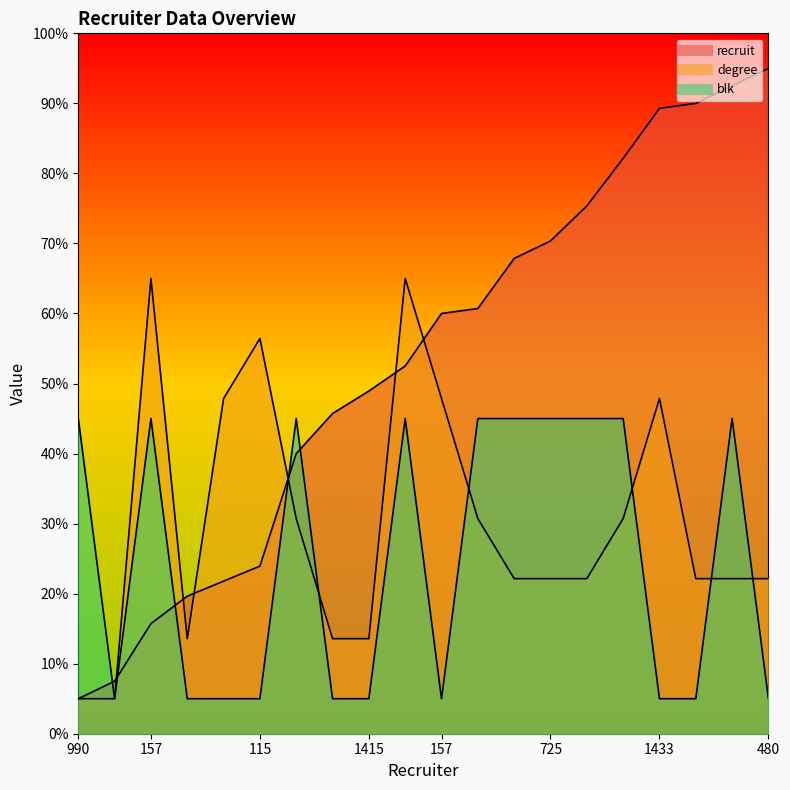

Between 157 and 2271, which is larger?

2271